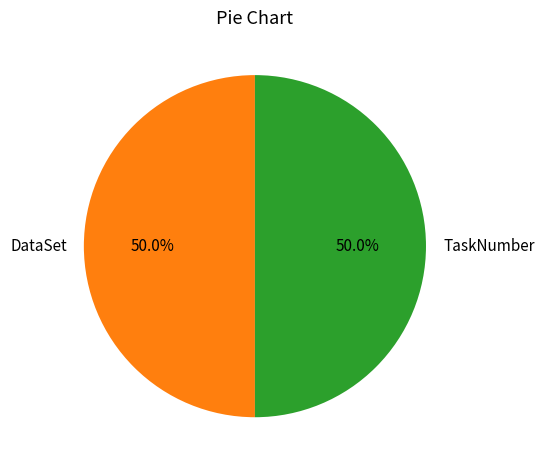

Is the sum of DataSet and TaskNumber greater than half?

Yes